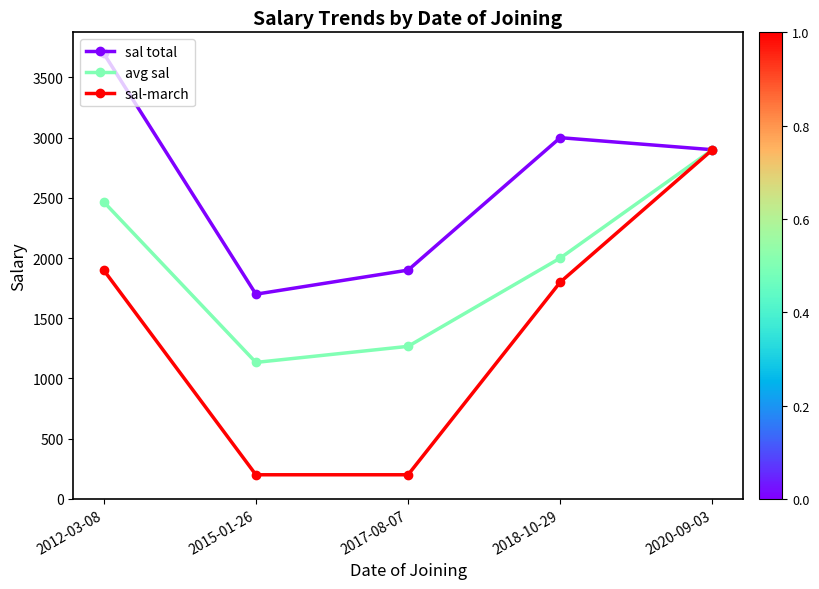

Is it true that sal-march equals 1800.0 at 2018-10-29?

True